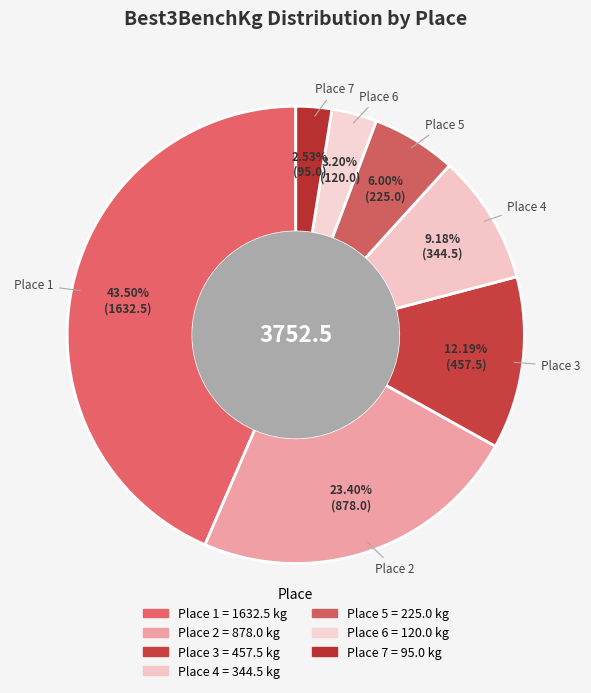

How many segments does this pie chart have?

7